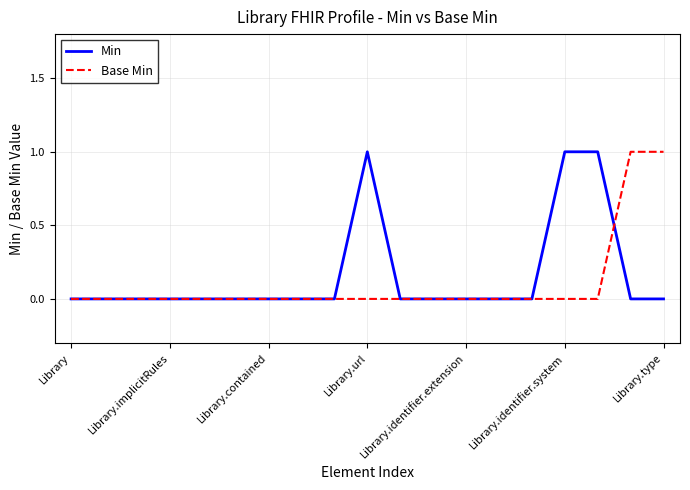

Does the chart display data point markers on the line(s)?

No